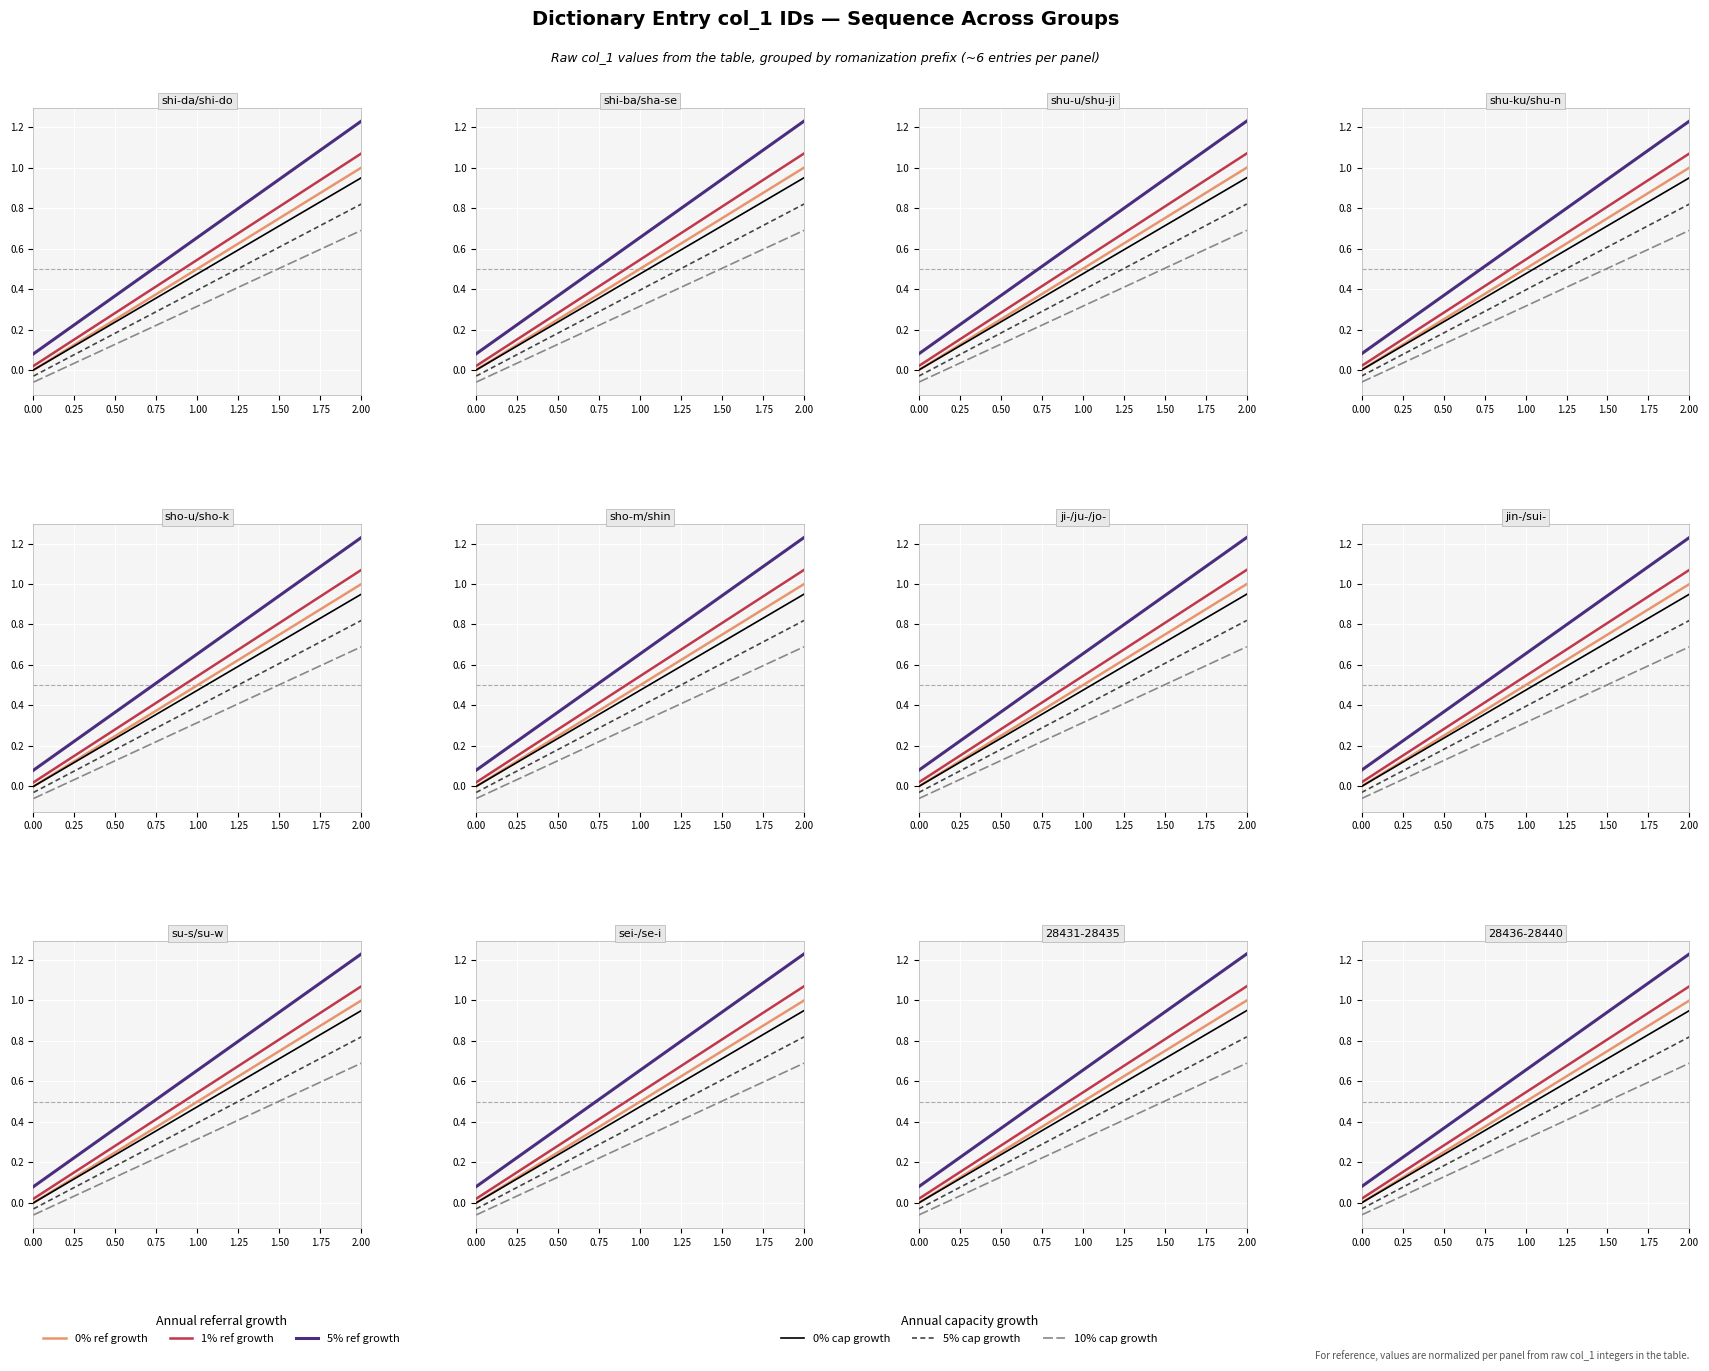

What are all the series names shown in the legend?

0% ref growth, 1% ref growth, 5% ref growth, 0% cap growth, 5% cap growth, 10% cap growth